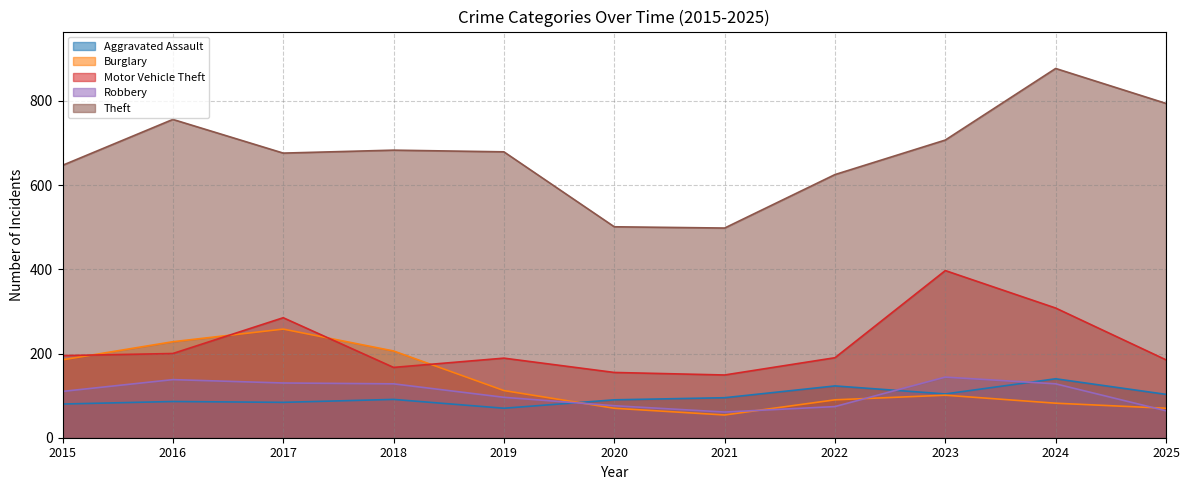

How many values in the Motor Vehicle Theft series exceed 190?

5